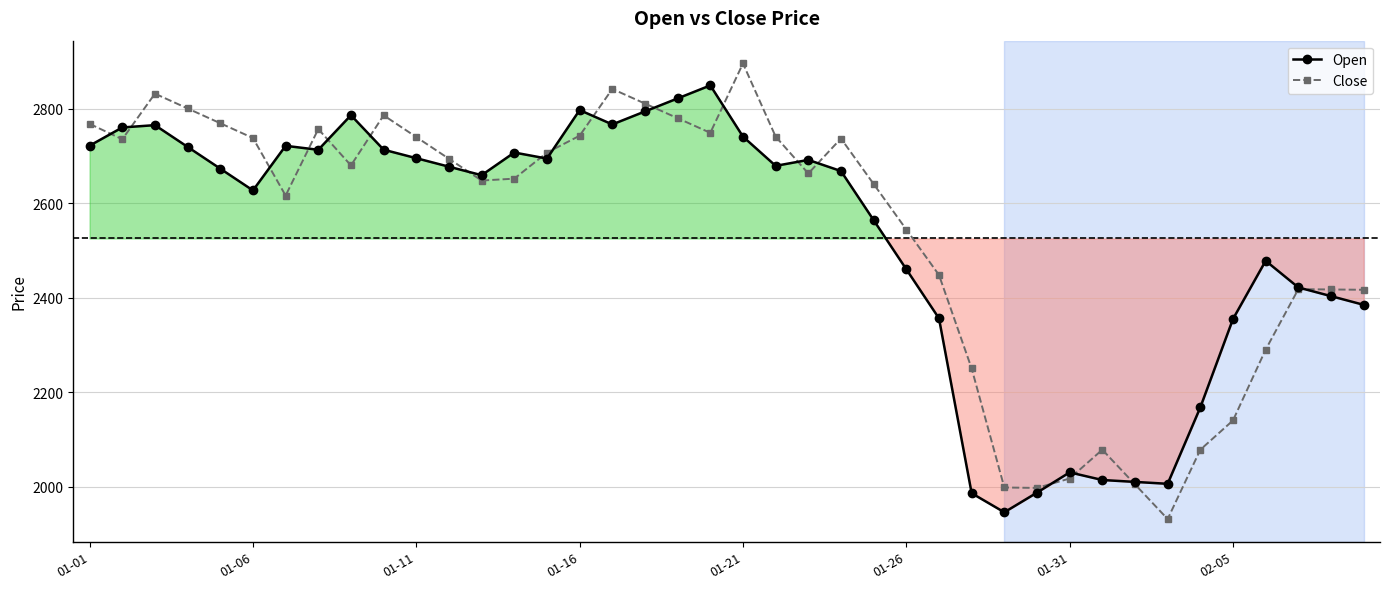

Which series has the largest total across all categories?

Close